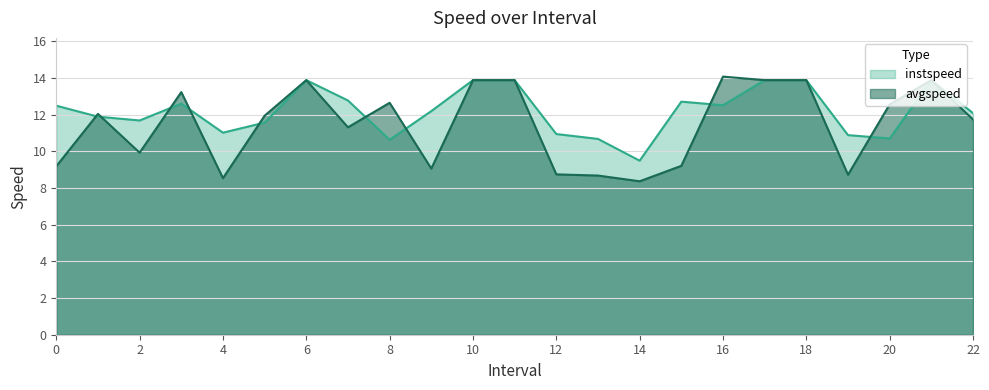

At which label does avgspeed first exceed 11?

1.0